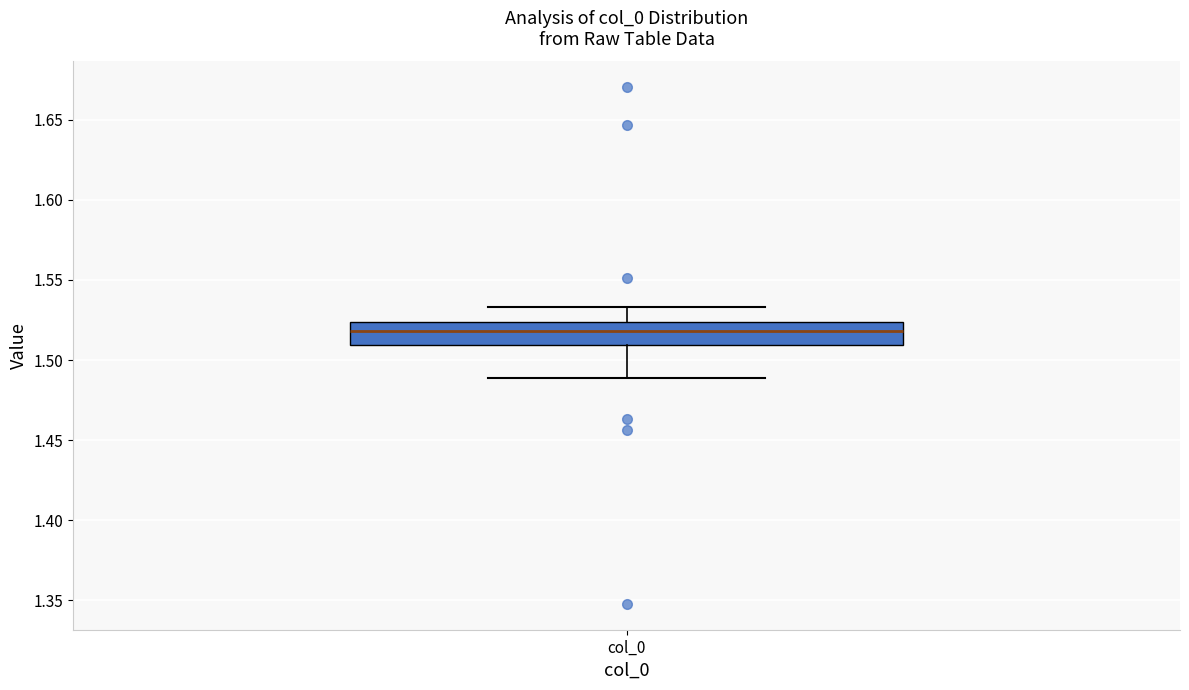

Read this box plot against the y-axis: the position of the median line, the range covered by the box, and the ends of both whiskers. The values are not printed on the chart, so give them approximately, as read against the axis.

median 1.520, box 1.510 to 1.525, whiskers 1.490 to 1.535